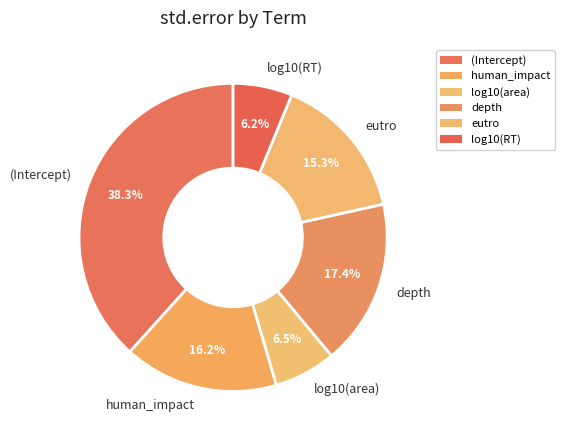

To the nearest percent, what percentage of the pie is (Intercept)?

38%